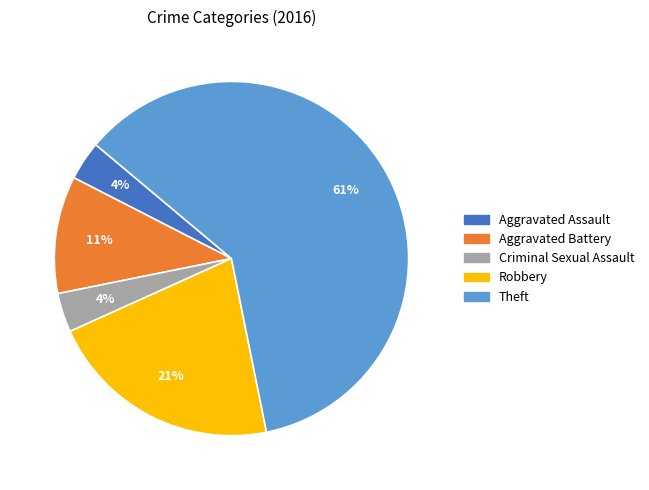

What percentage is the Aggravated Battery slice, to the nearest percent?

11%